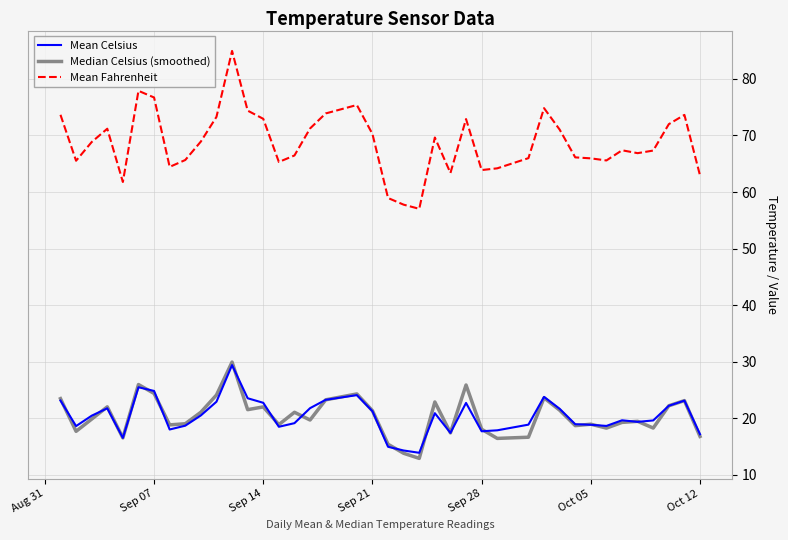

True or false: Mean Fahrenheit and Mean Celsius cross at least once.

False